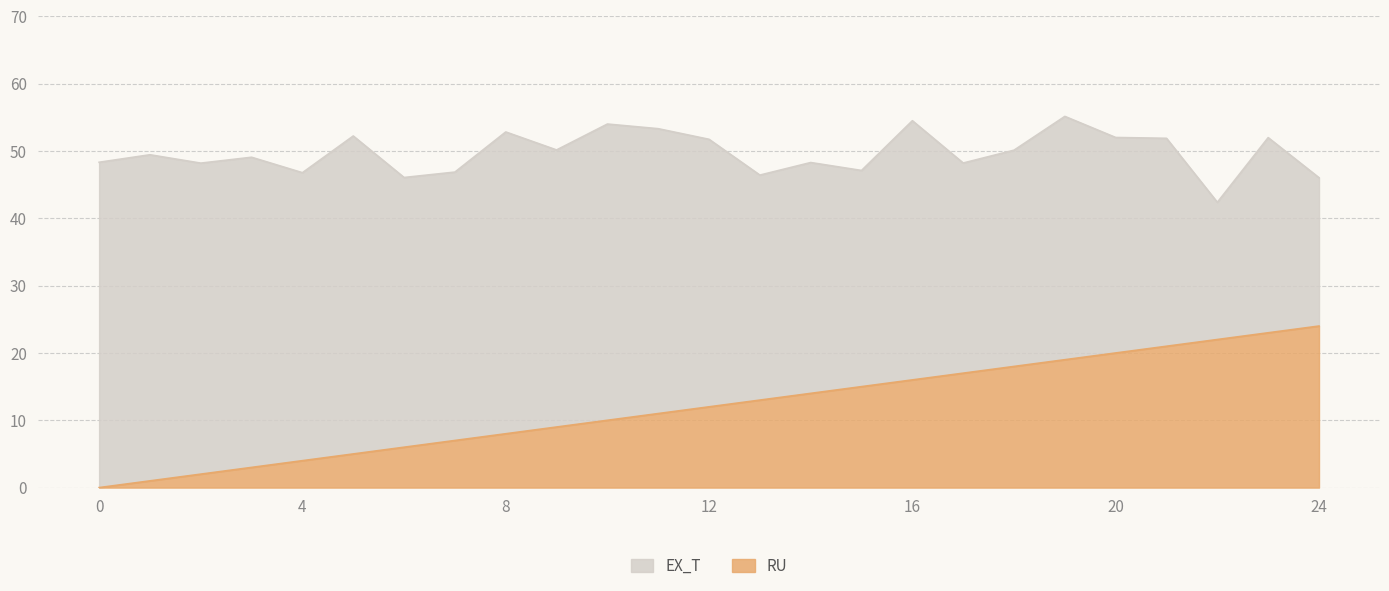

True or false: EX_T and RU cross at least once.

False